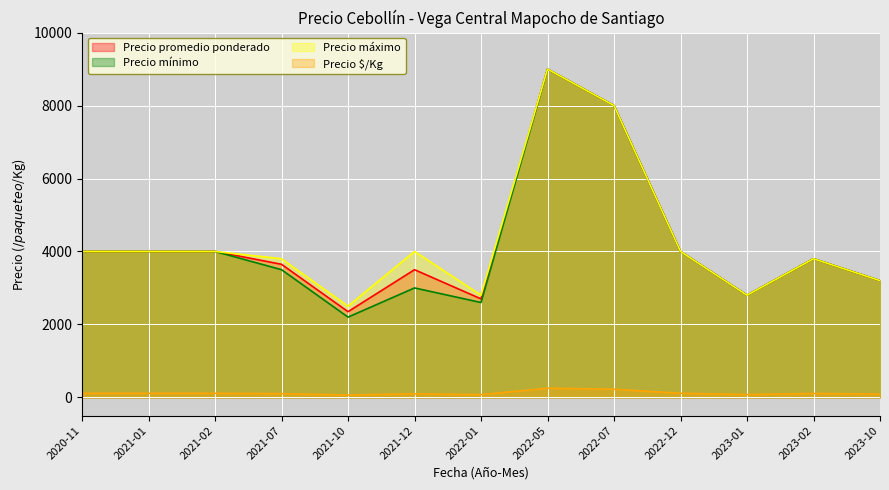

Reading left to right, list all the values displayed in this chart.

Precio promedio ponderado: 4000	4000	4000	3648	2349	3500	2700	9000	8000	4000	2800	3800	3200
Precio mínimo: 4000	4000	4000	3500	2200	3000	2600	9000	8000	4000	2800	3800	3200
Precio máximo: 4000	4000	4000	3800	2500	4000	2800	9000	8000	4000	2800	3800	3200
Precio $/Kg: 111	111	111	101	65	97	75	250	222	111	78	106	89